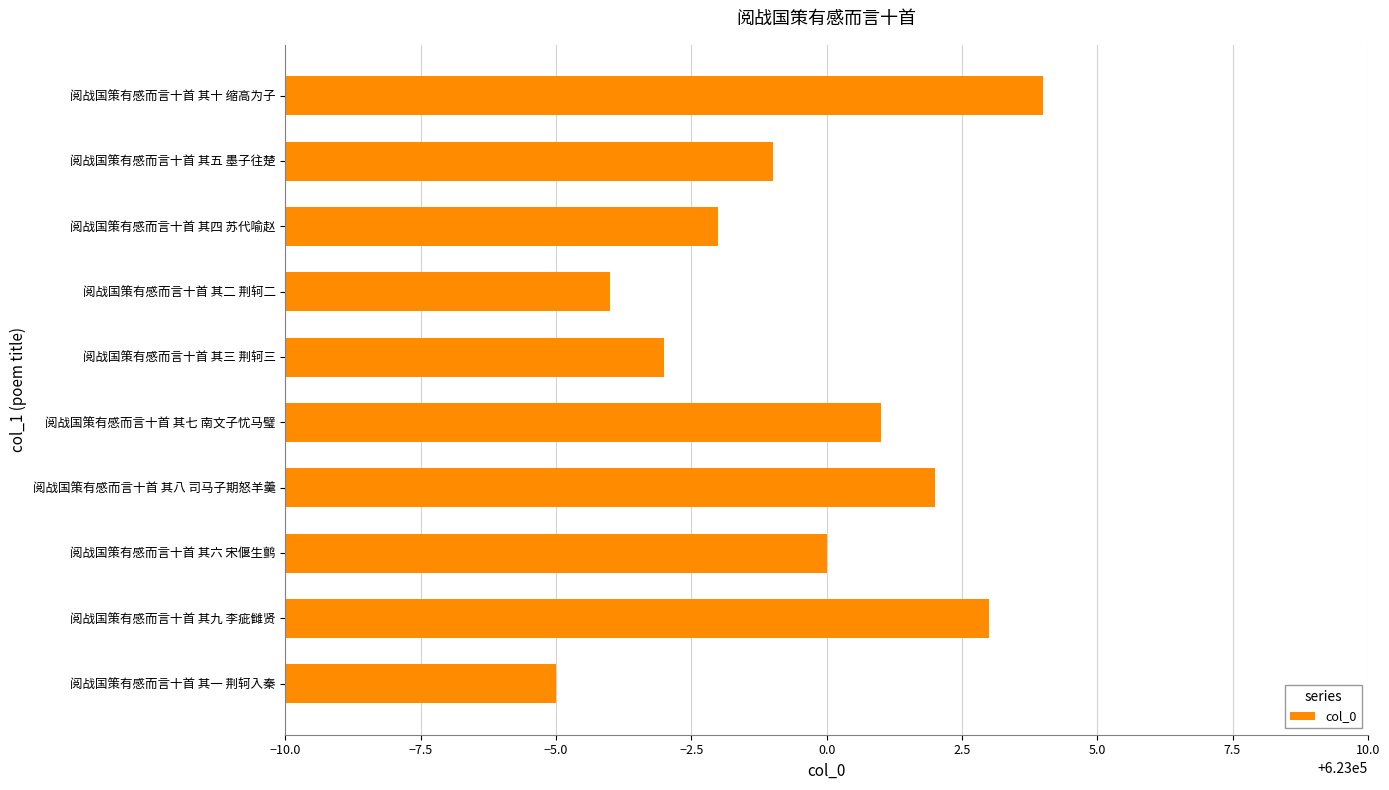

True or false: the data shows 623004 at 阅战国策有感而言十首 其十 缩高为子.

True